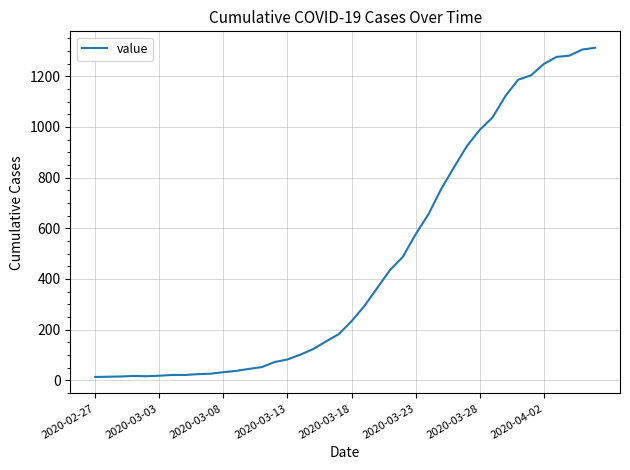

What is the greatest value displayed?

1312